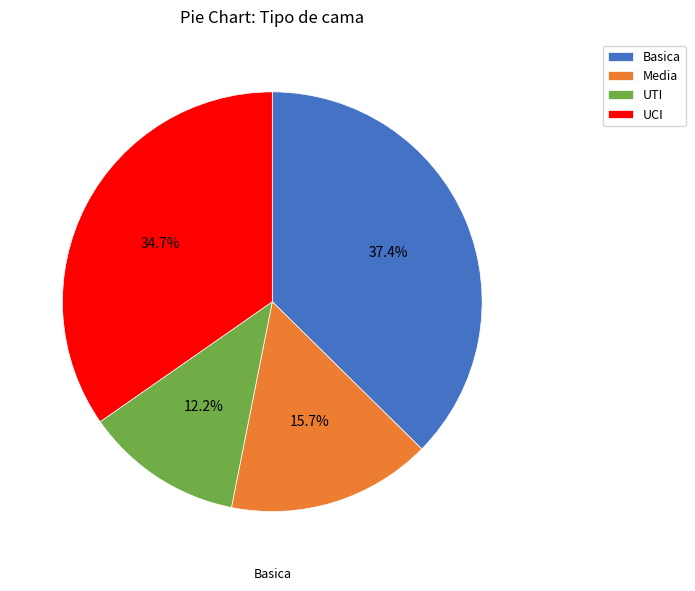

What percentage is NOT represented by UTI?

87.8%